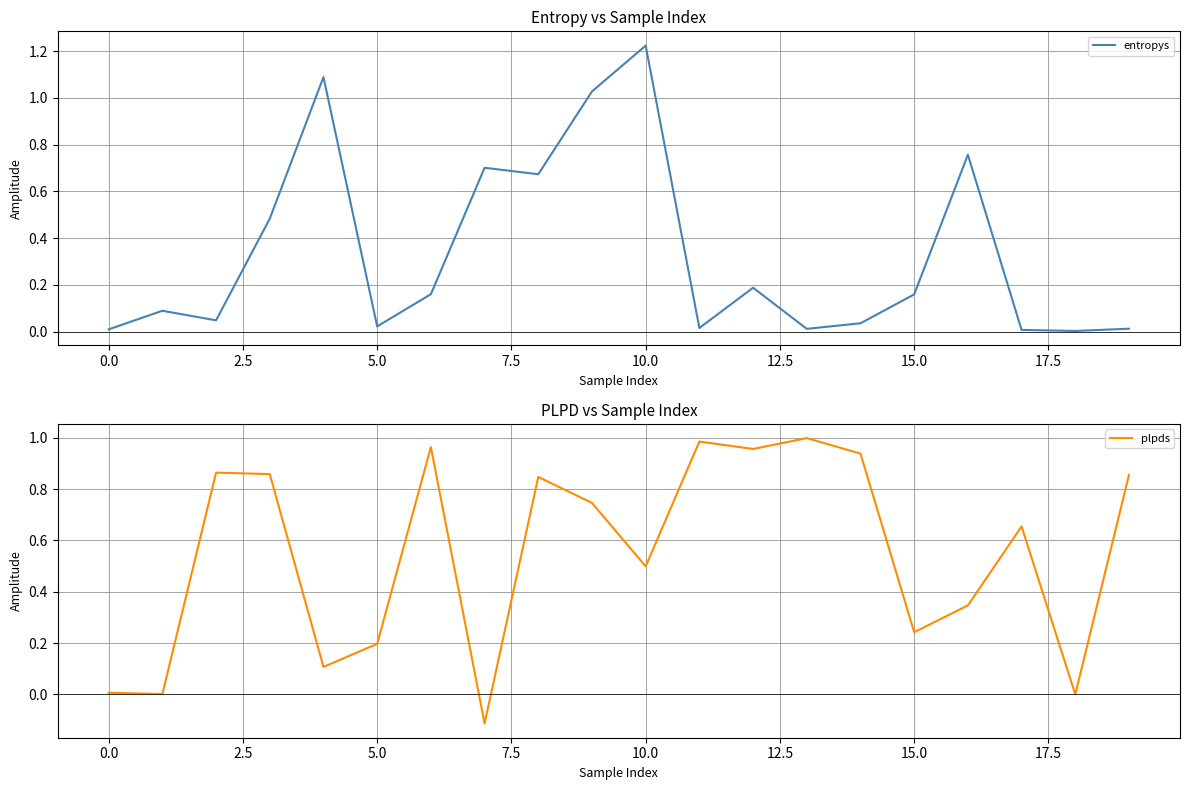

What is the maximum value for entropys?

1.2